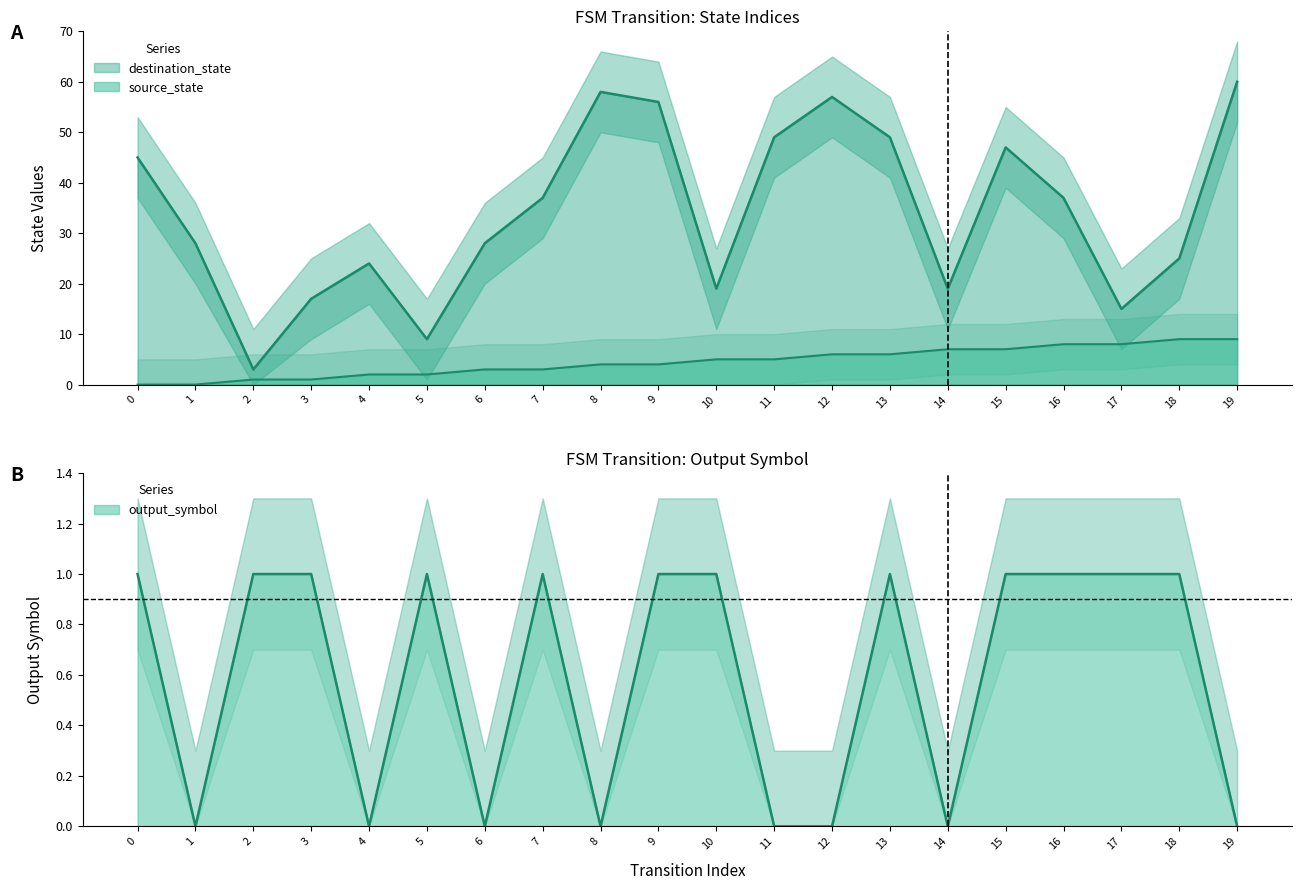

Which series changed the most between 13 and 14?

destination_state